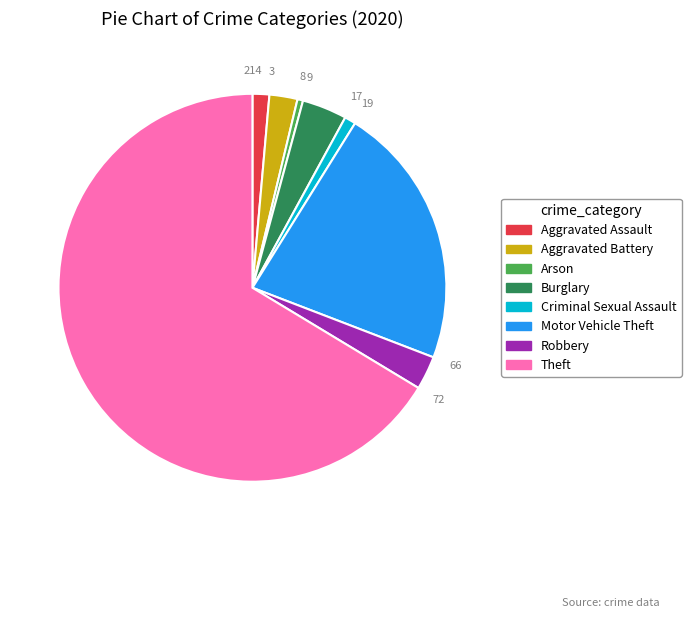

Which slice is the largest?

Theft